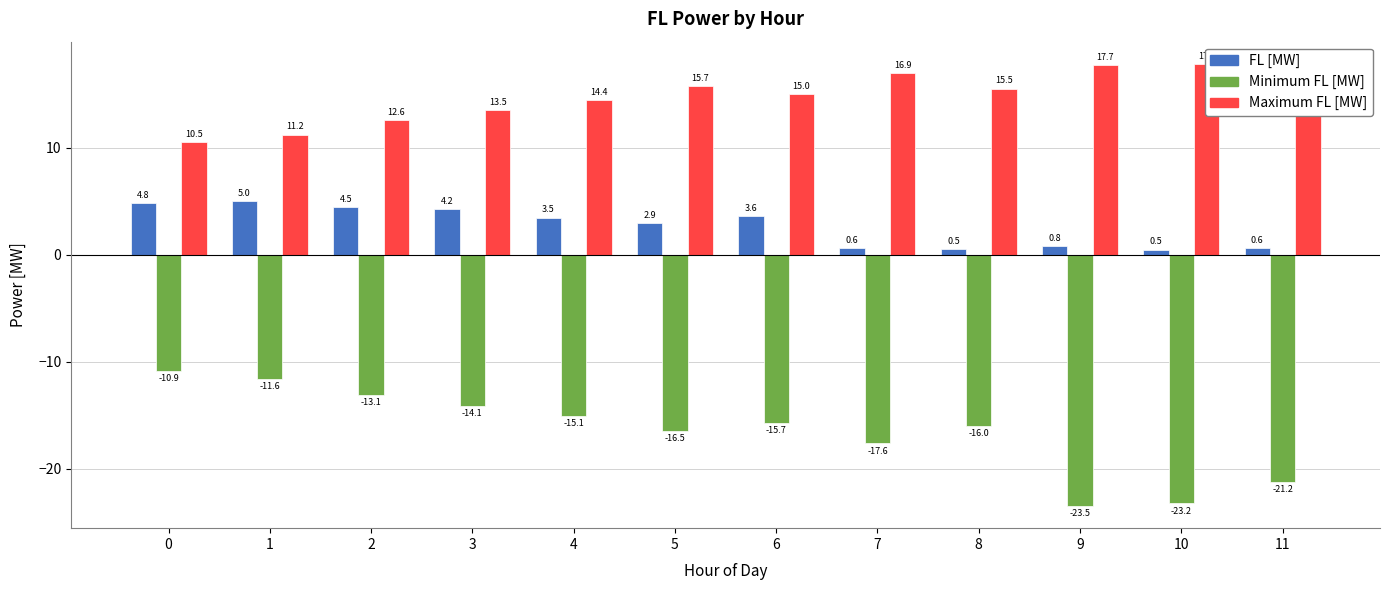

How many data points does each series have?

12